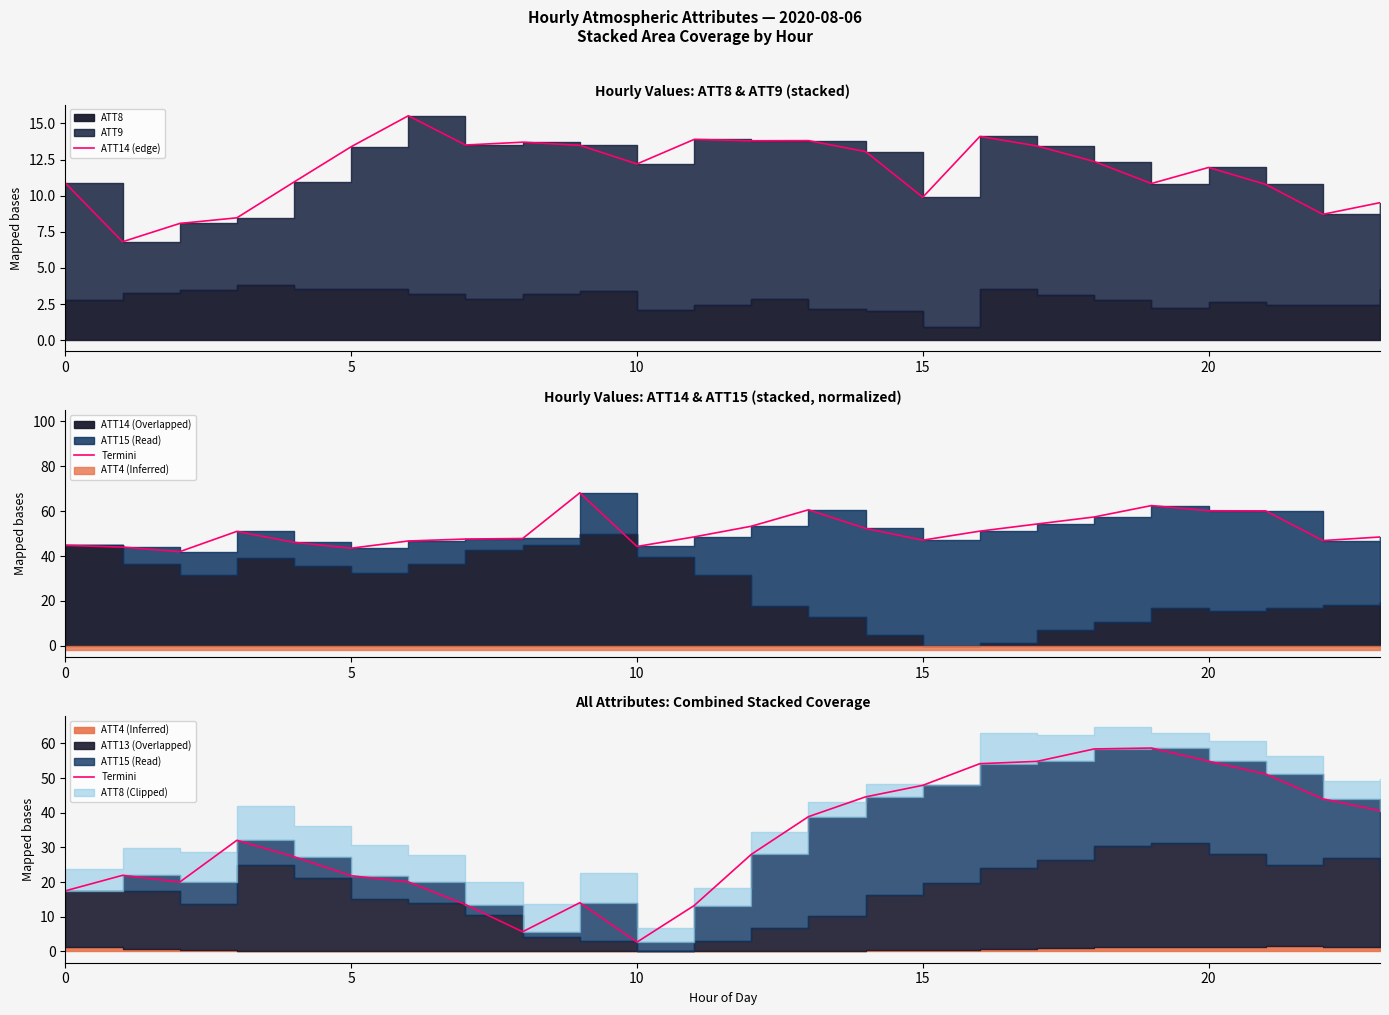

What is the difference between the maximum and minimum values in the Termini series?

56.0